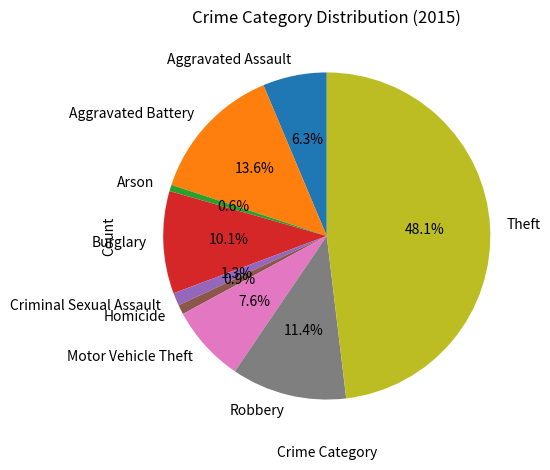

True or false: Aggravated Assault accounts for 6% of the total.

True